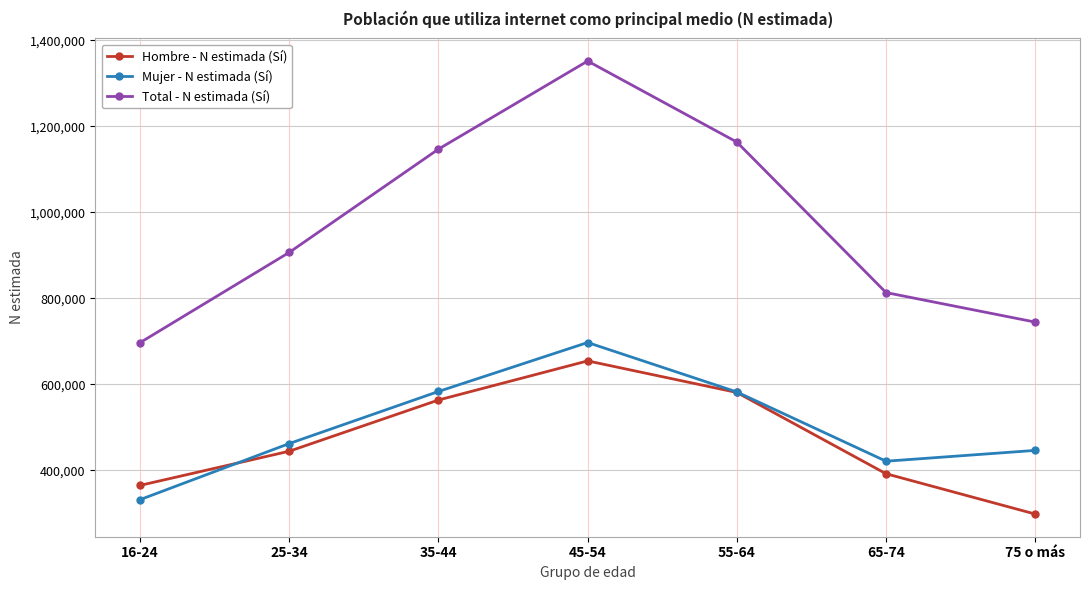

Where is Hombre - N estimada (Sí) nearest to the value 476357?

25-34